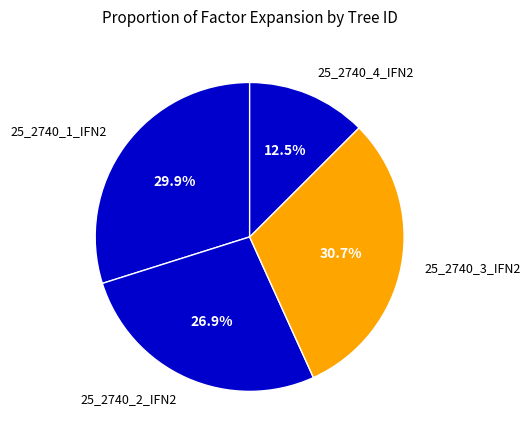

What is the largest slice in the pie chart?

25_2740_3_IFN2